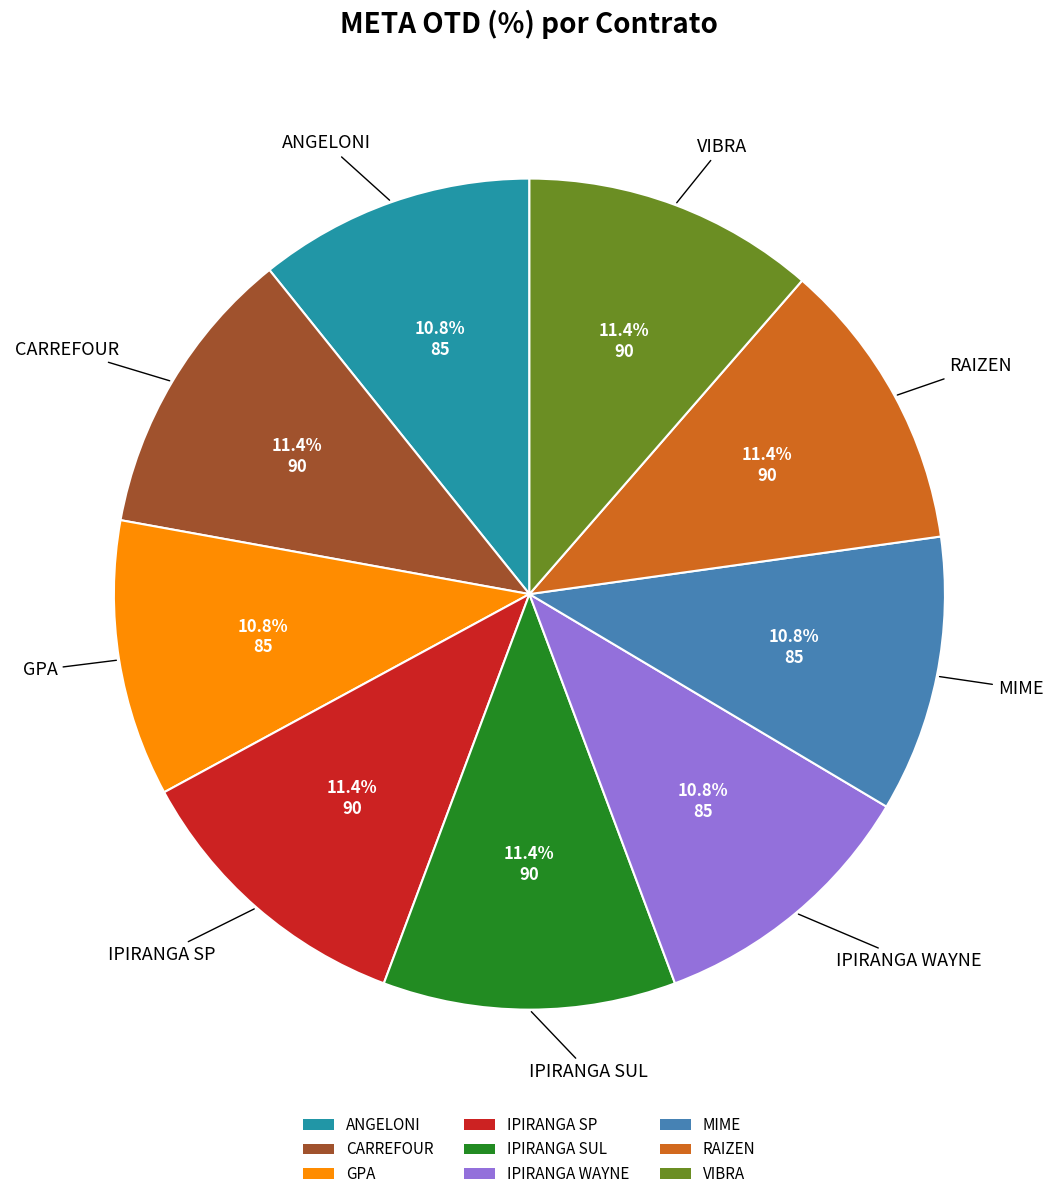

Is it true that CARREFOUR is 11% of the pie?

True